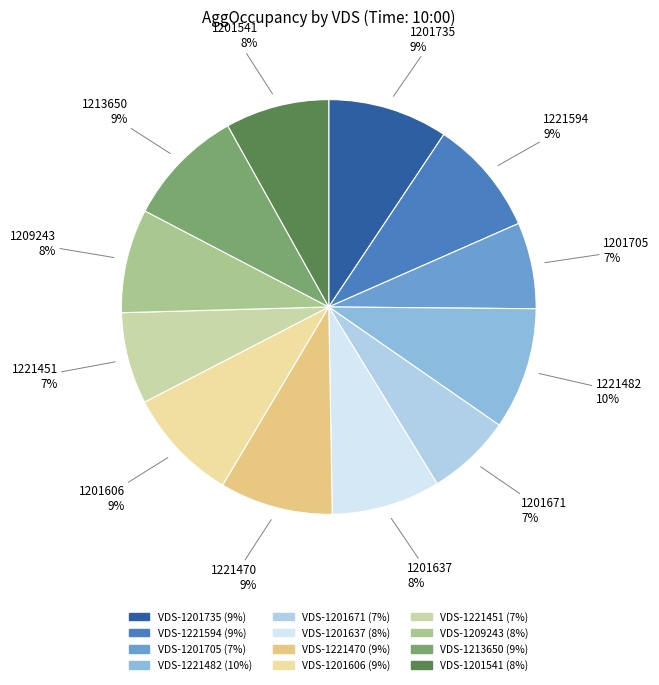

Is the sum of VDS-1201705 and VDS-1221451 greater than half?

No